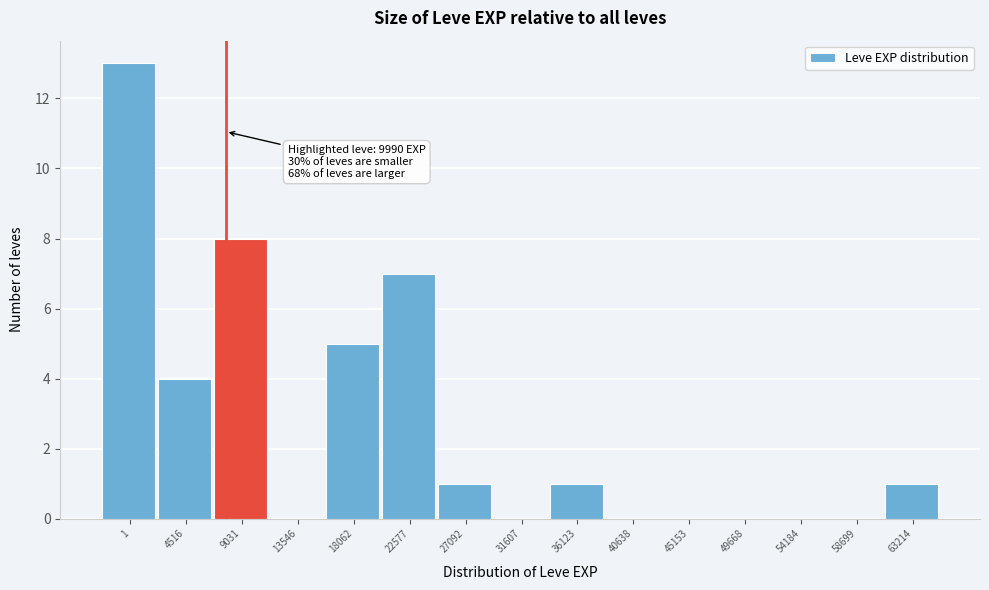

Reading left to right, what are all the values shown in this chart?

1=13	4516=4	9031=8	13546=0	18062=5	22577=7	27092=1	31607=0	36123=1	40638=0	45153=0	49668=0	54184=0	58699=0	63214=1